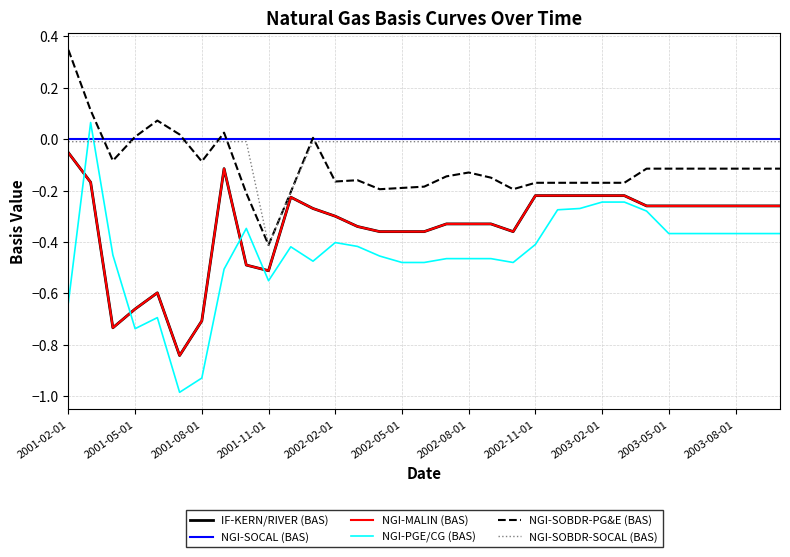

Does the chart have visible grid lines?

Yes